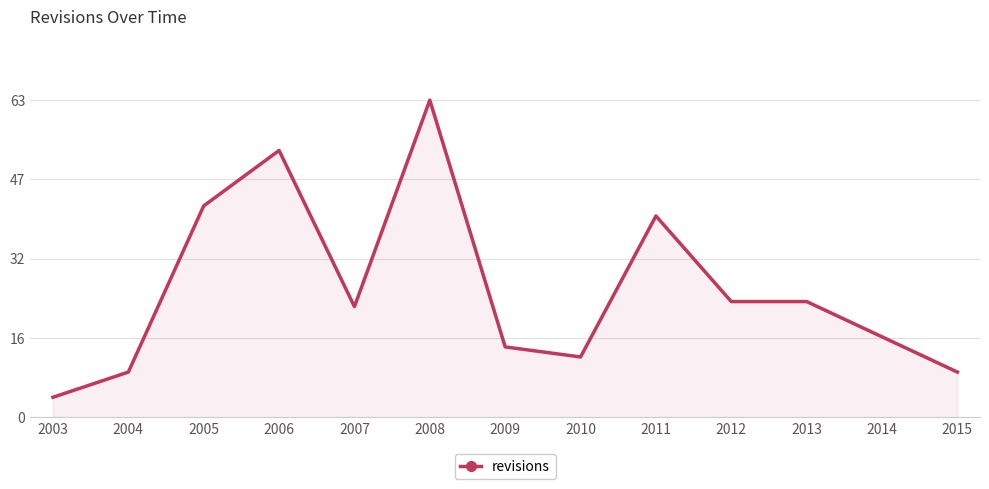

What is the smallest value displayed?

4